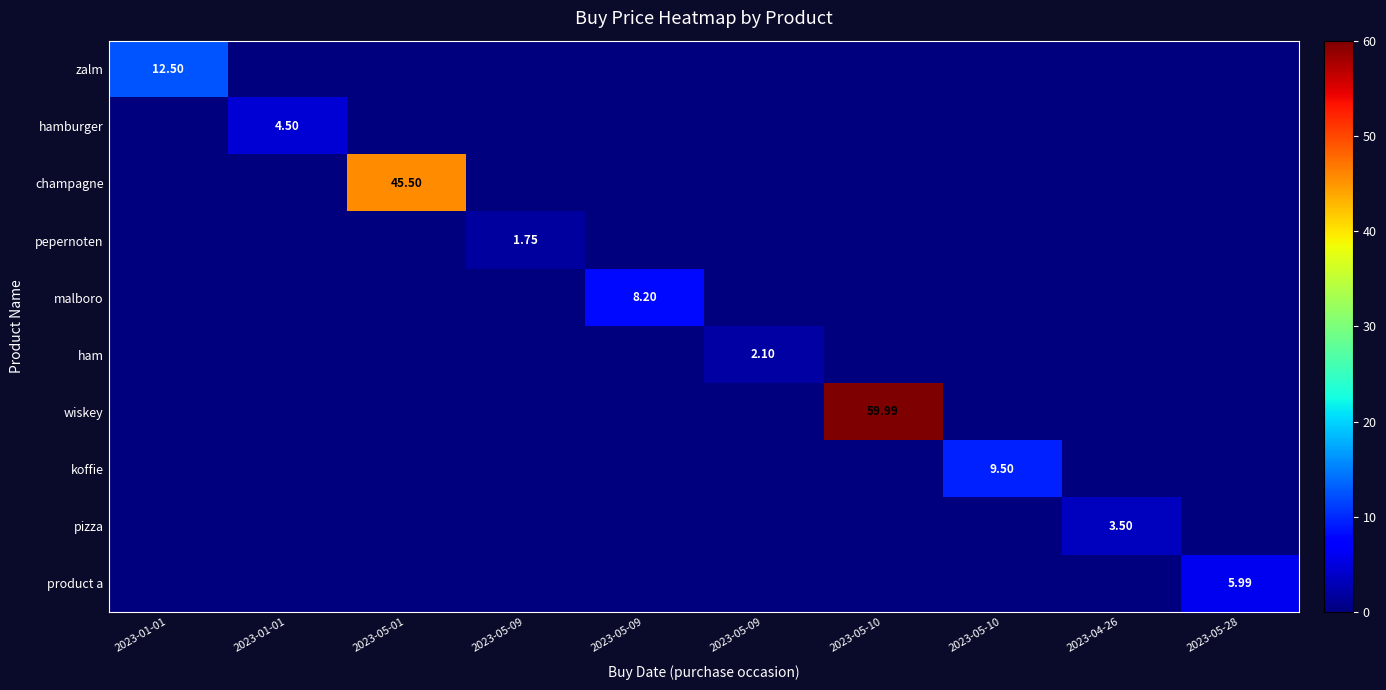

The product a series shows 0.0 at 2023-05-09. True or false?

True